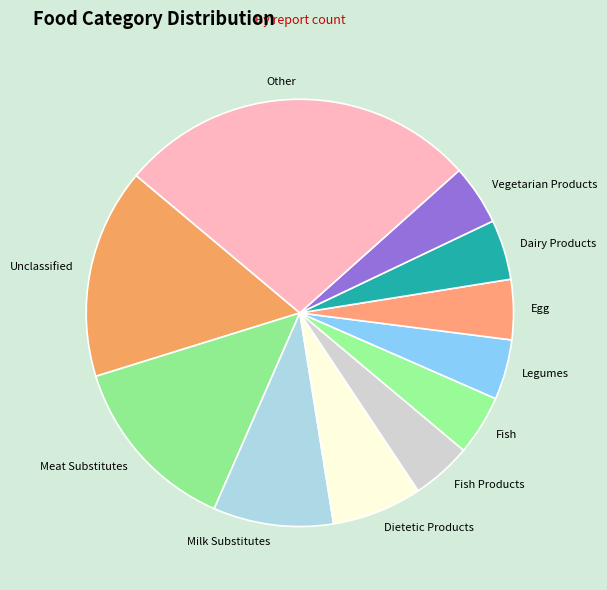

Does Fish represent more than half of the total?

No